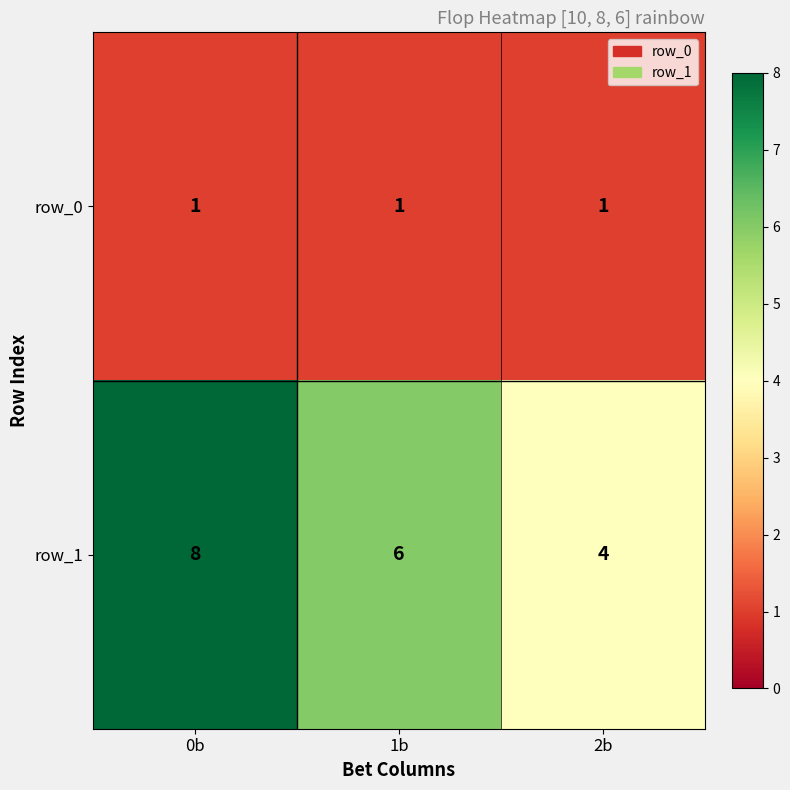

What is the maximum value for row_1?

8